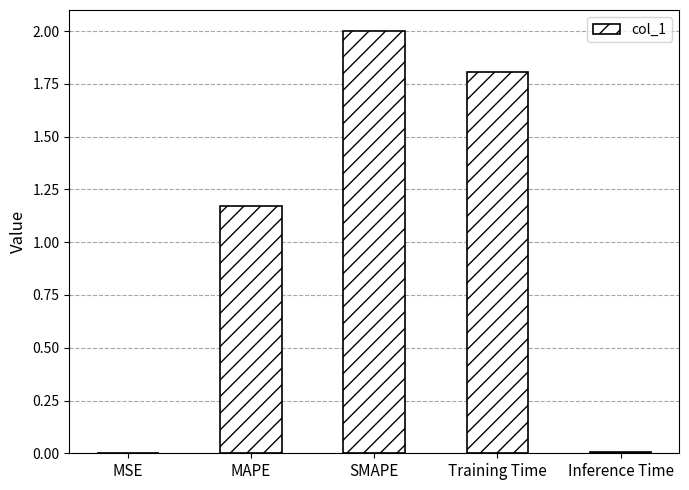

What is the sum of all values?

5.0